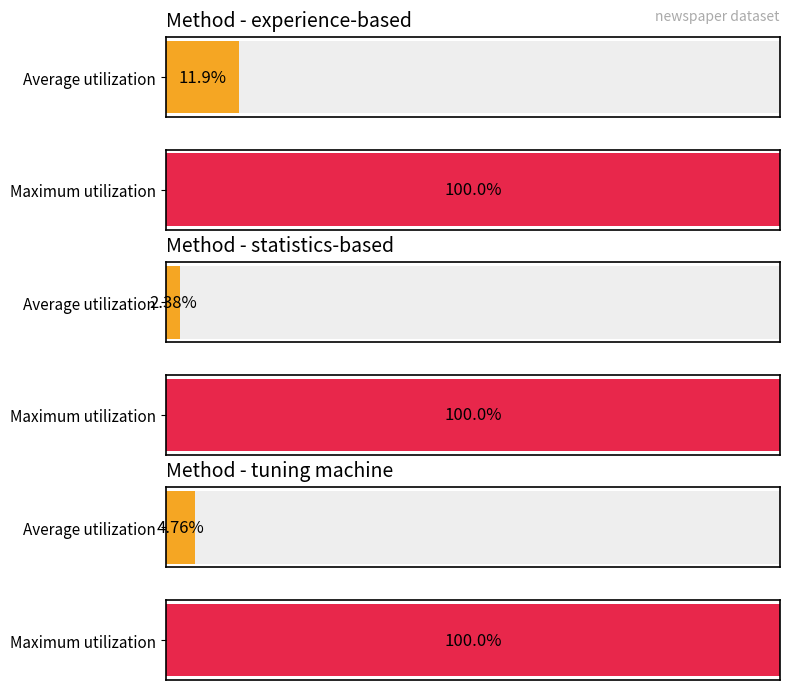

Are the bars horizontal?

Yes